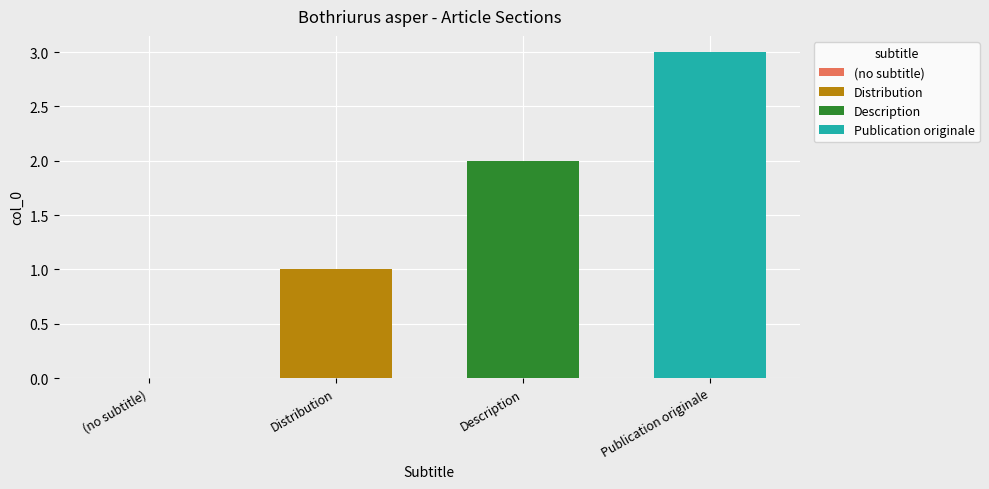

Count the number of categories in the chart.

1